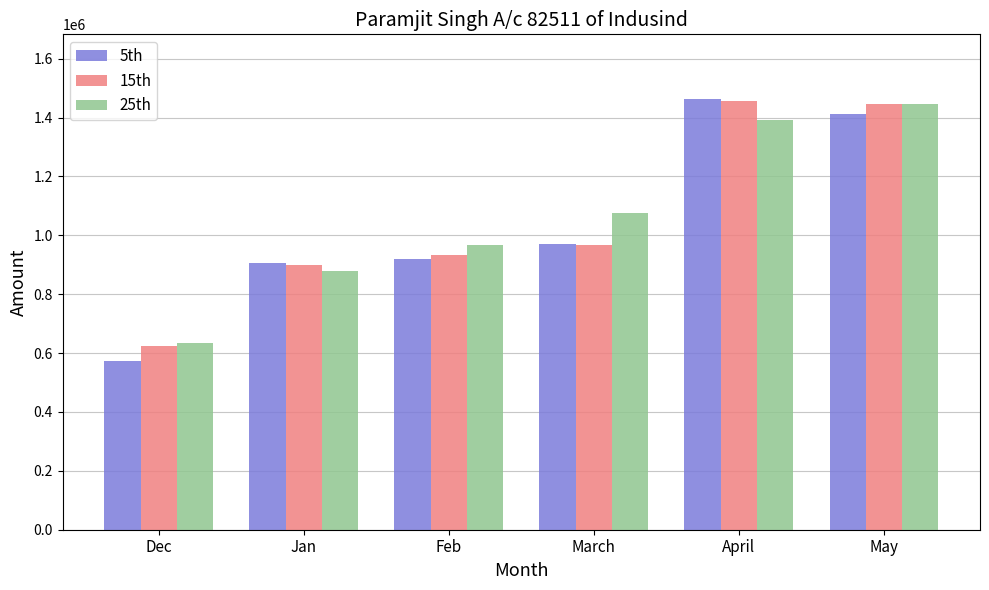

What is the total value across all series at March?

3012279.8